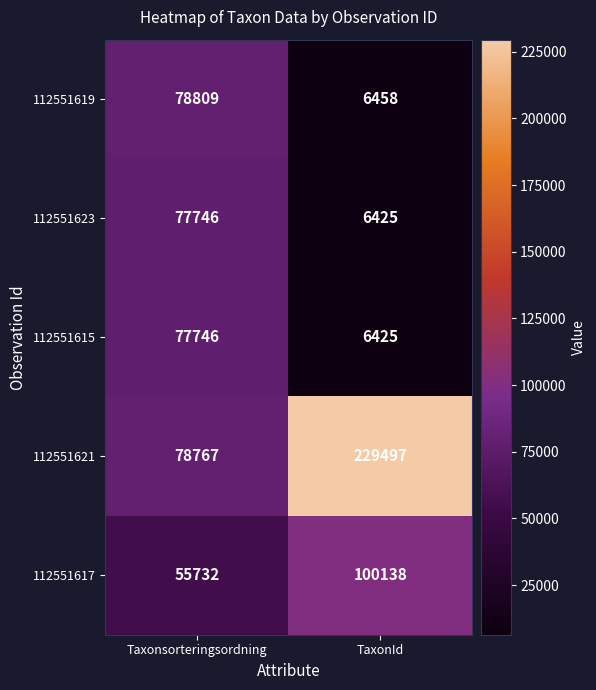

At which label does 112551619 reach its minimum?

TaxonId